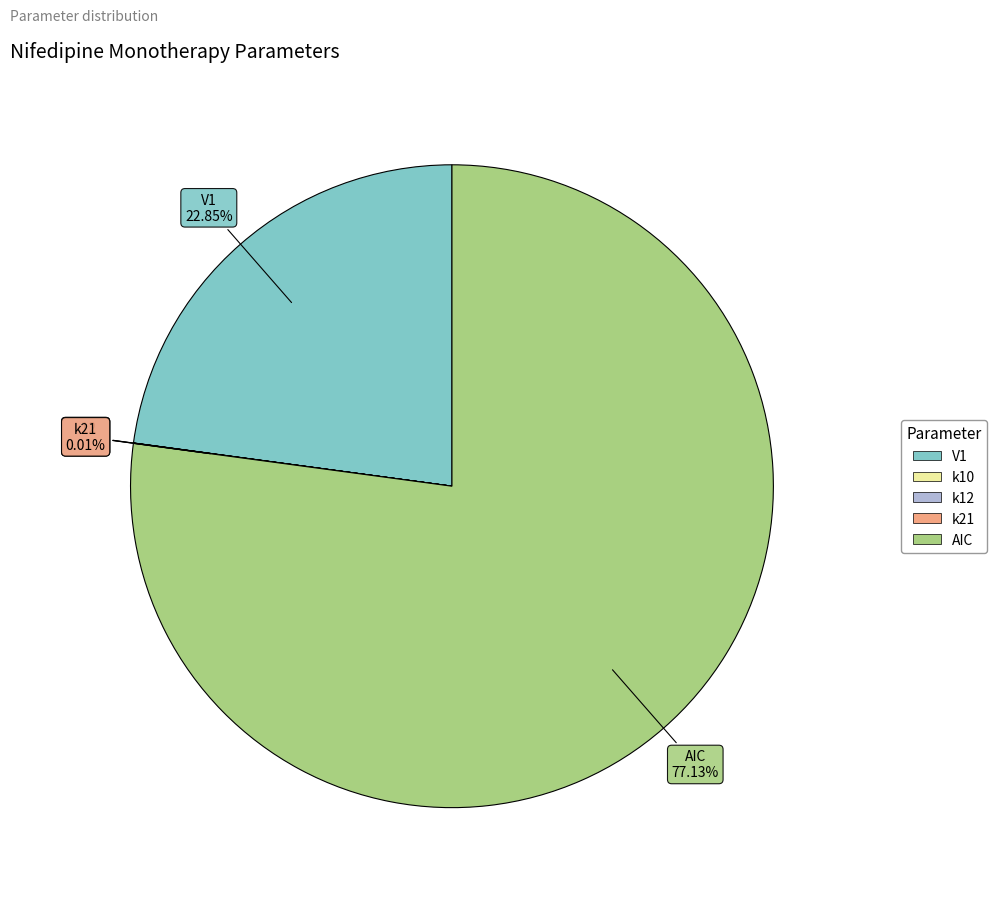

The AIC slice represents 77% of the pie. True or false?

True